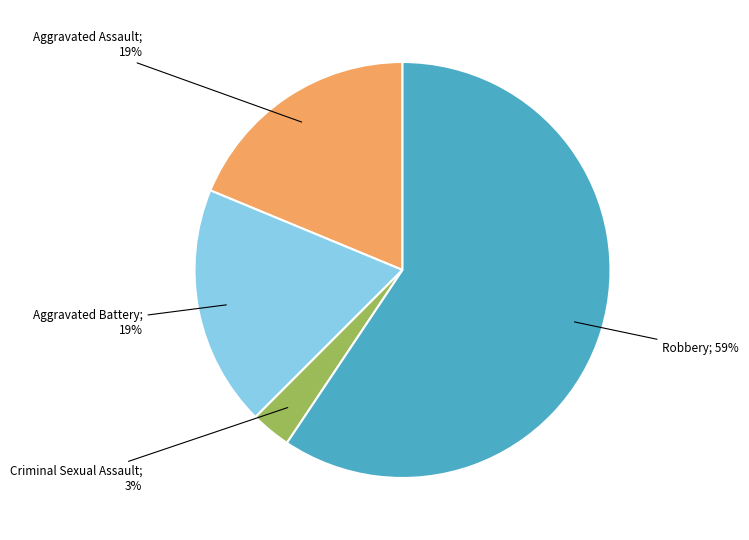

To the nearest percent, what is the difference between the largest and smallest slice percentages?

56%